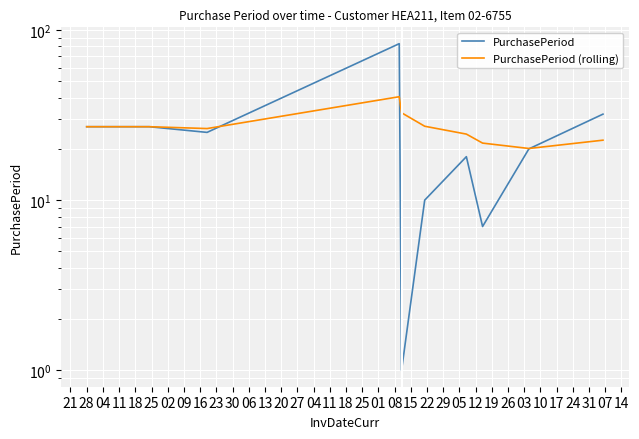

Which series has the largest total across all categories?

PurchasePeriod (rolling)